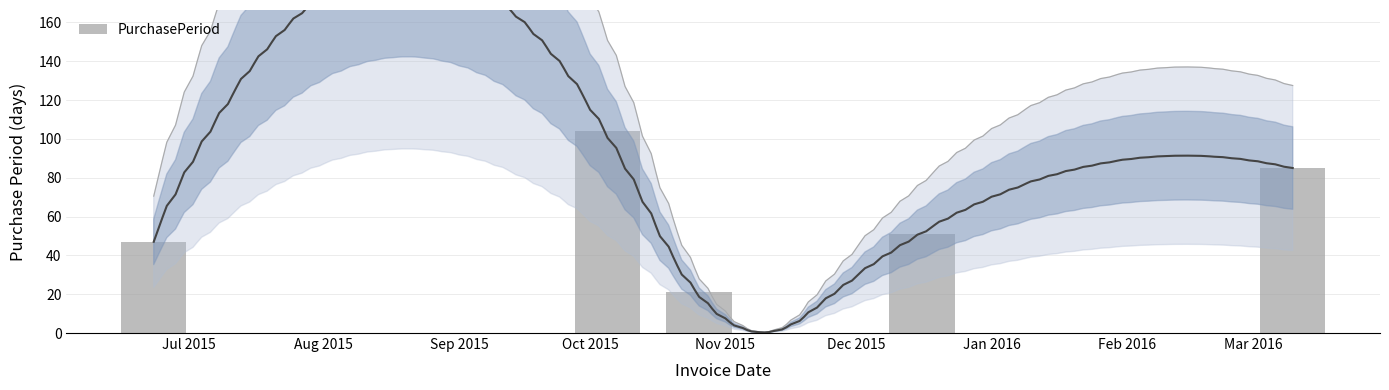

How many data points are less than 51?

2